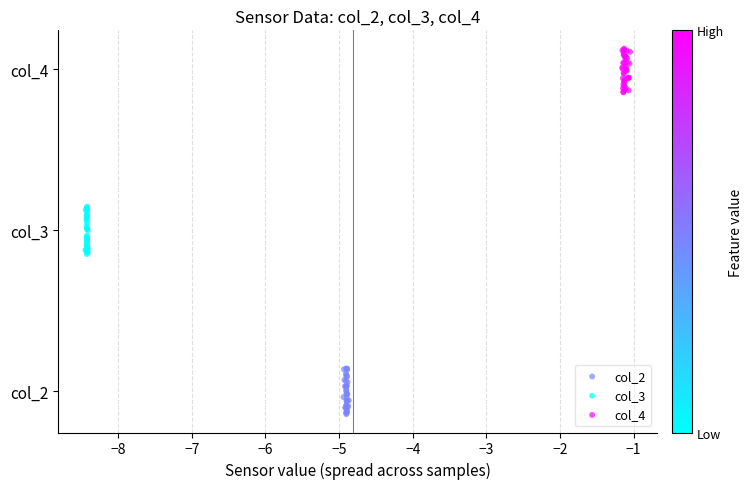

What are all the series names shown in the legend?

col_2, col_3, col_4